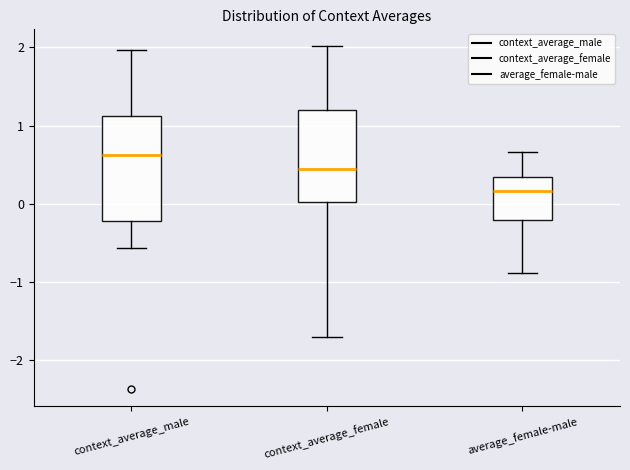

Reading left to right, read every box against the y-axis: the position of its median line, the range the box covers, and the ends of its whiskers. The values are not printed on the chart, so give them approximately, as read against the axis.

context_average_male: median 0.6, box -0.2 to 1.1, whiskers -0.6 to 2.0
context_average_female: median 0.4, box 0.0 to 1.2, whiskers -1.7 to 2.0
average_female-male: median 0.2, box -0.2 to 0.3, whiskers -0.9 to 0.7